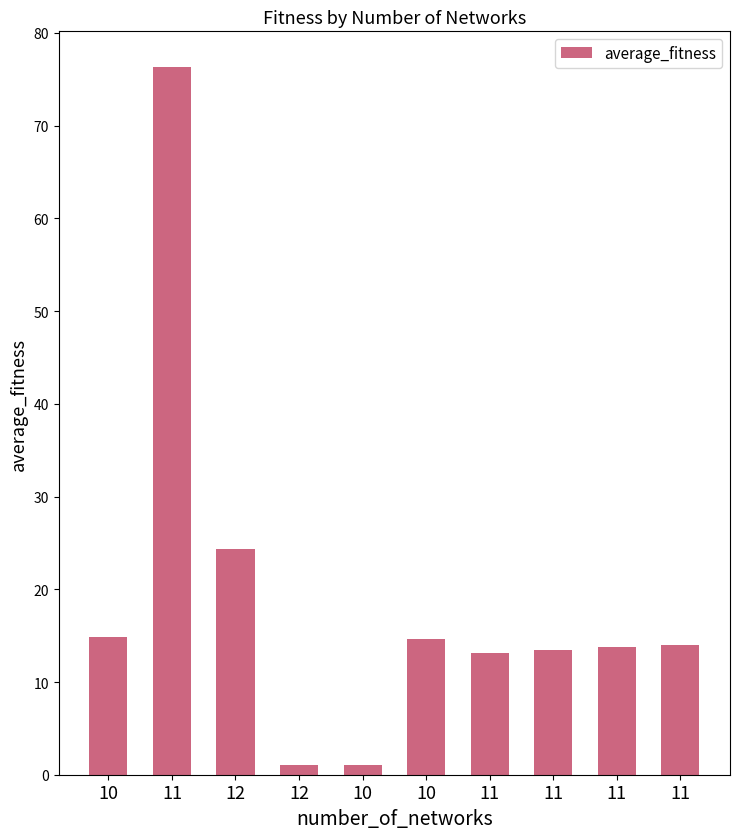

Are the bars horizontal?

No